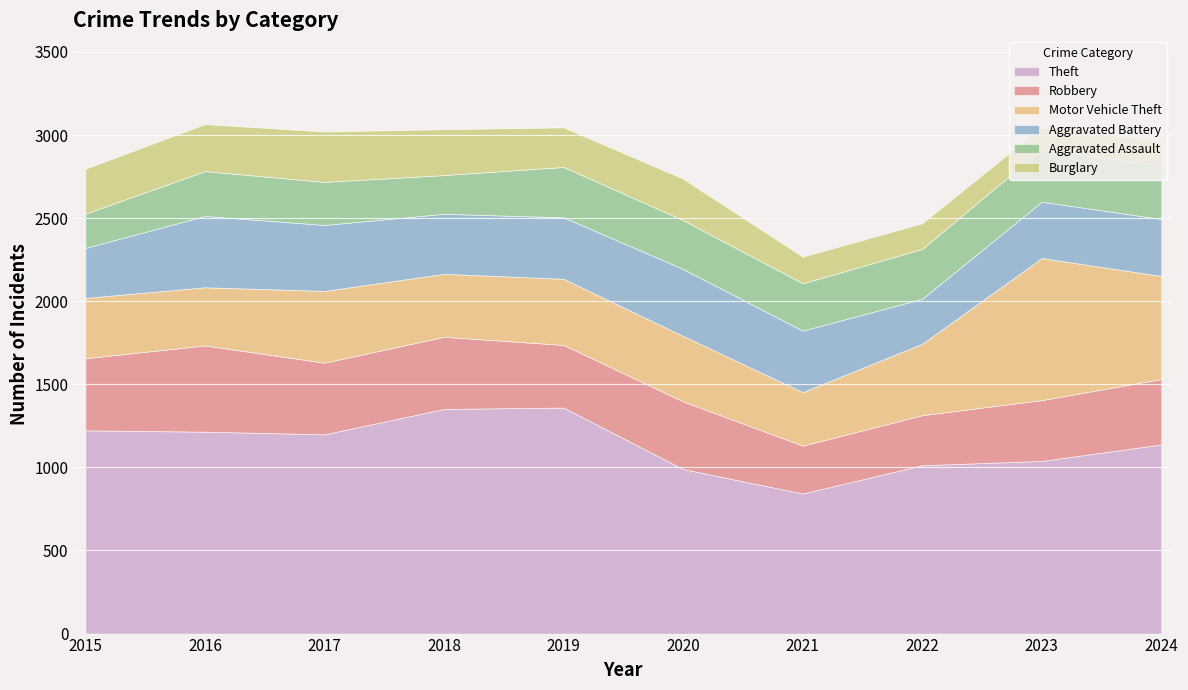

At which category does Robbery reach its first local peak?

2016